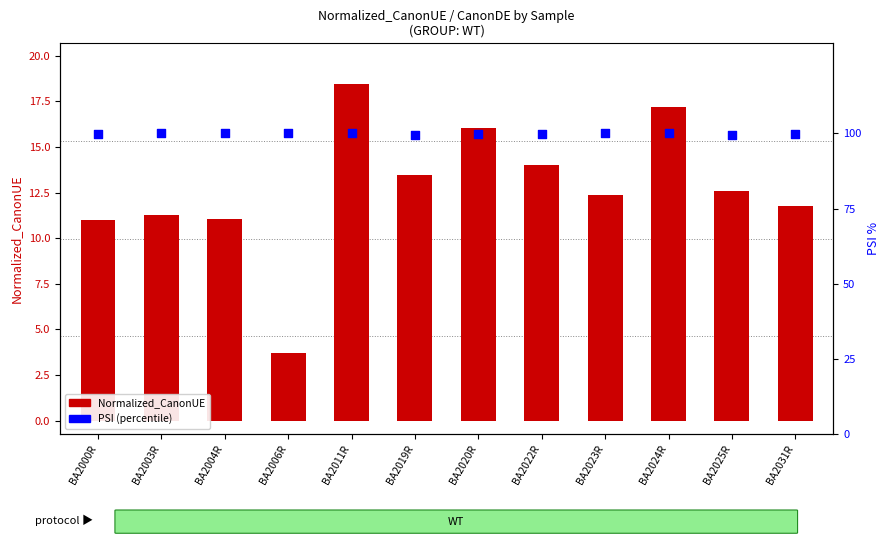

At how many categories does at least one series exceed 62?

12